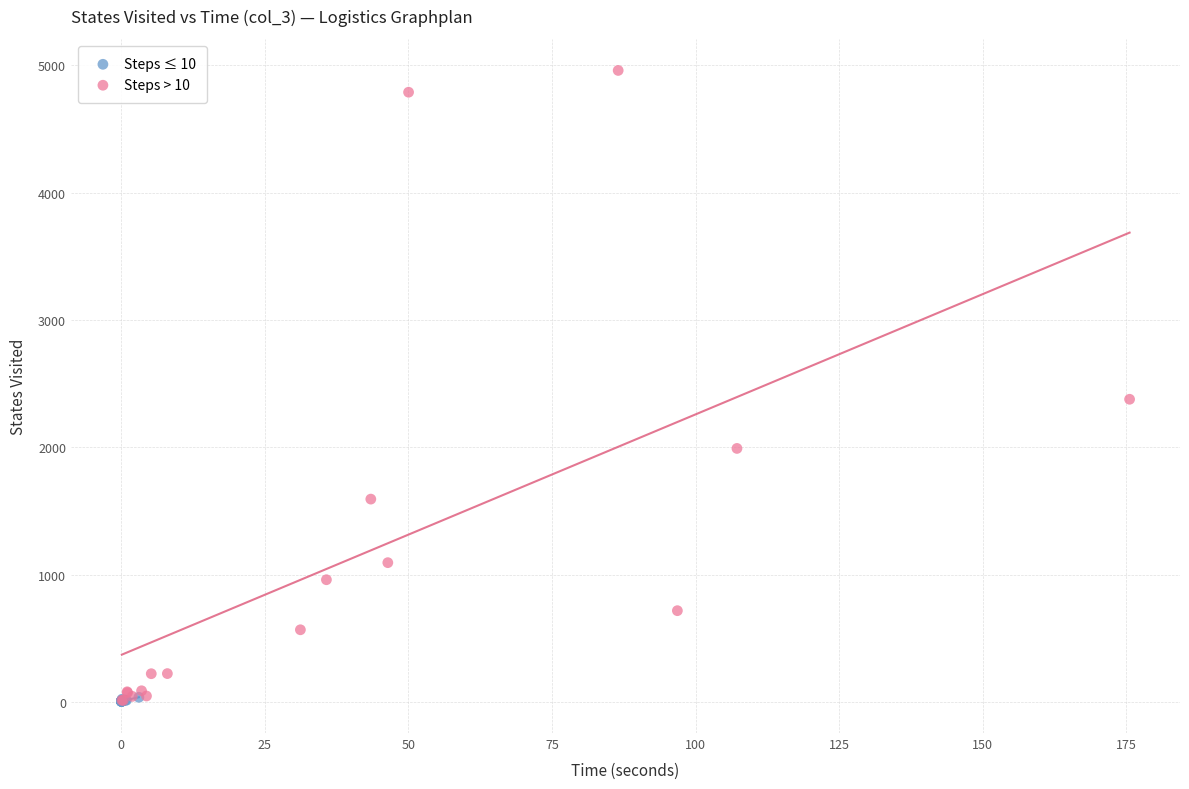

Which series reaches the maximum Y coordinate?

Steps > 10